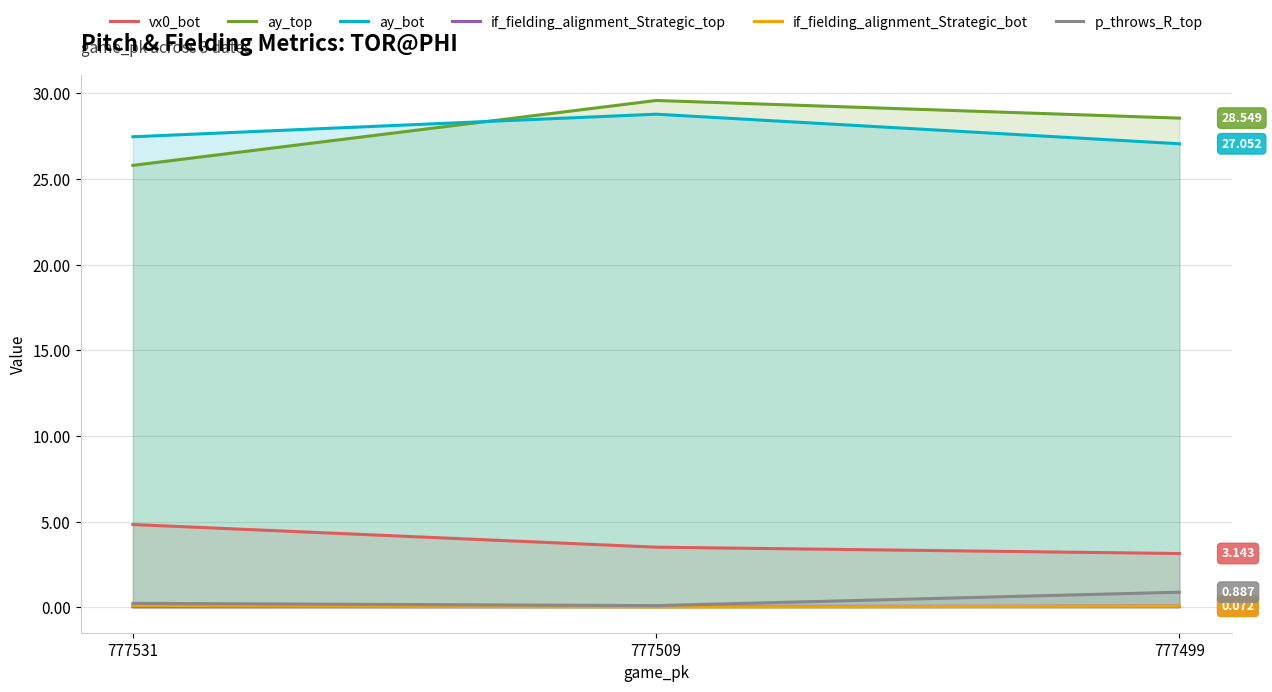

At 777531, list the series in order from largest to smallest.

ay_bot, ay_top, vx0_bot, p_throws_R_top, if_fielding_alignment_Strategic_bot, if_fielding_alignment_Strategic_top